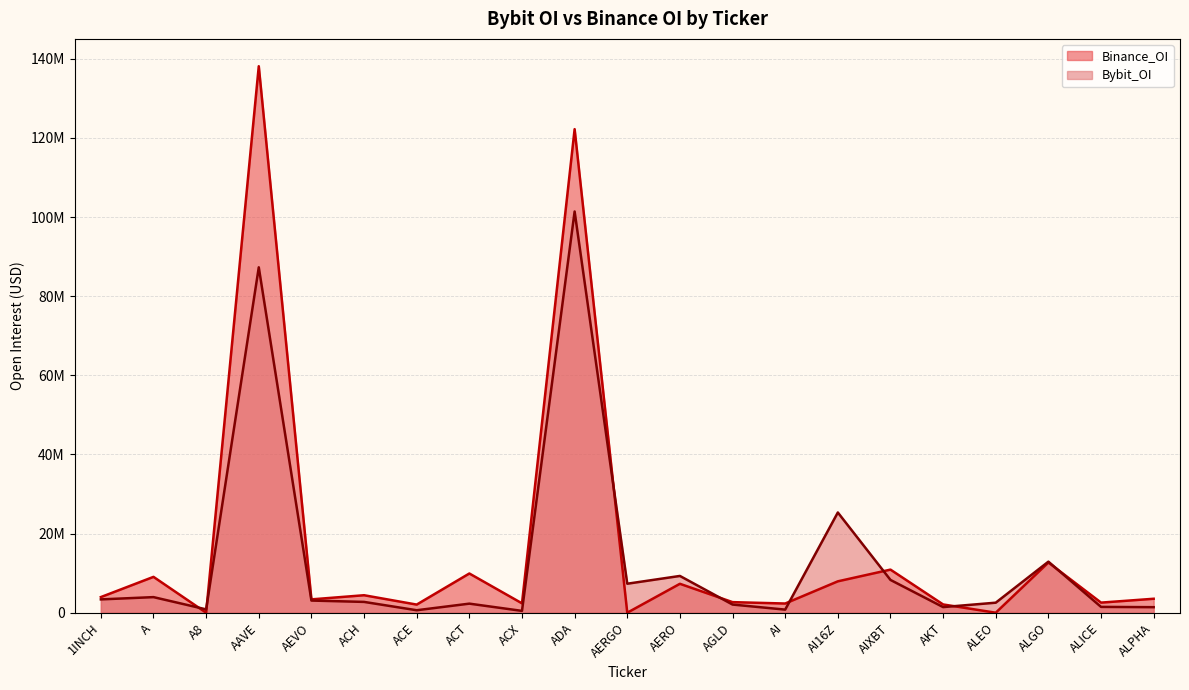

At how many categories does at least one series exceed 12237383?

4